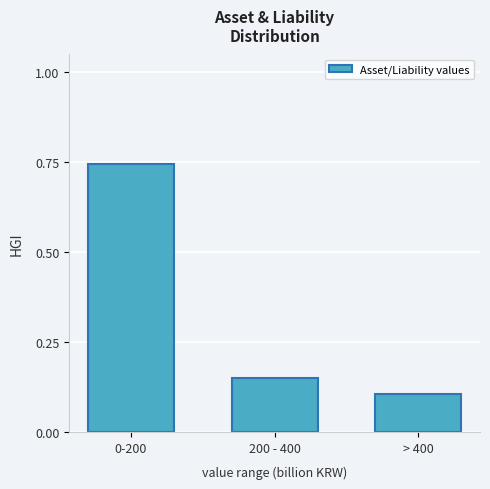

Between 200 - 400 and > 400, which is larger?

200 - 400